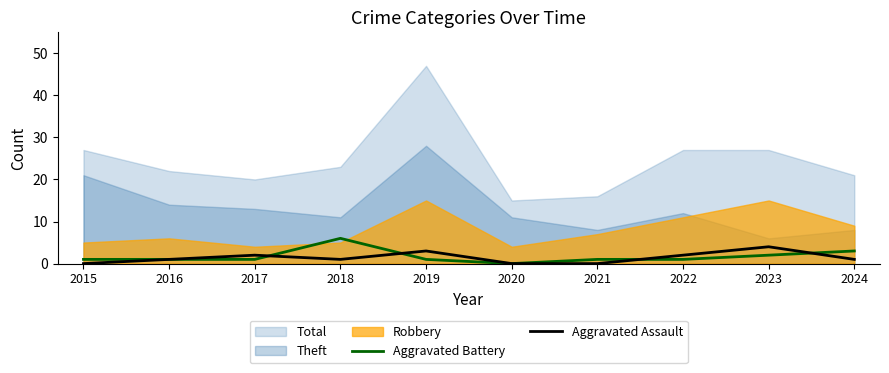

What is the maximum value for Aggravated Assault?

4